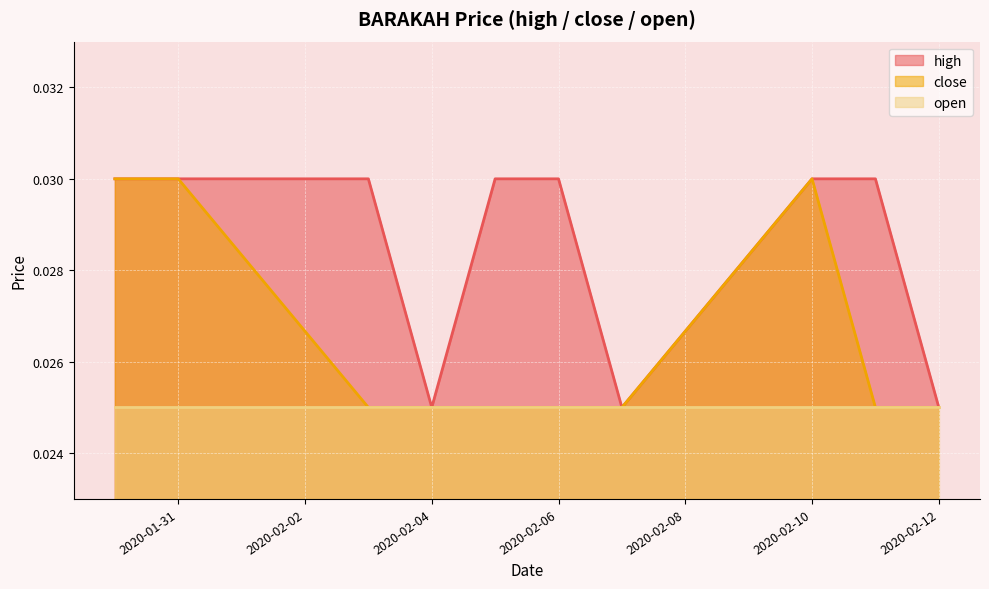

List the series in order of their overall mean, highest first.

high, close, open